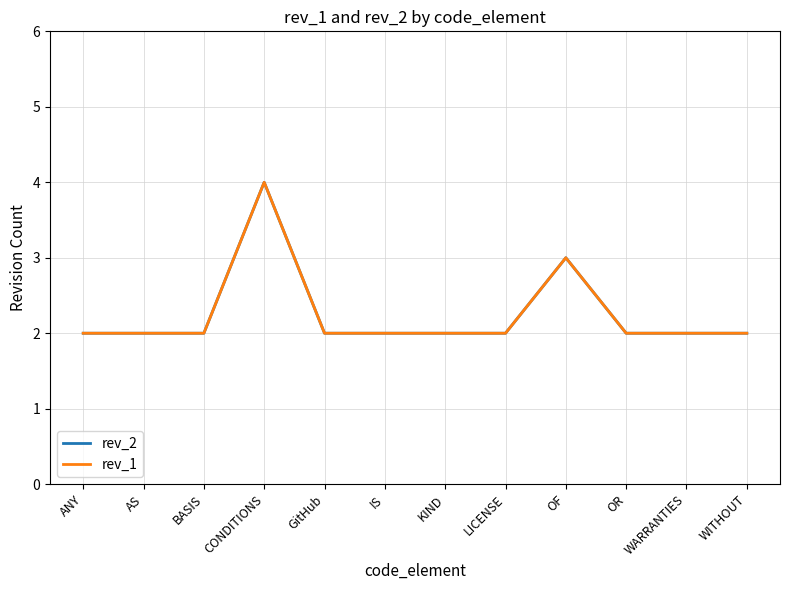

Does the chart display data point markers on the line(s)?

No